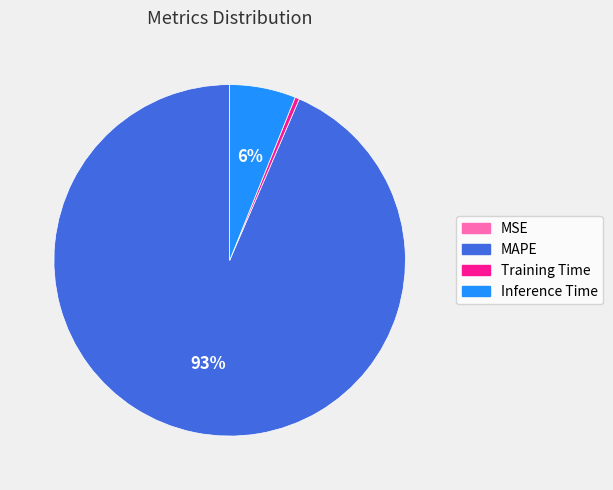

True or false: Inference Time accounts for 21% of the total.

False